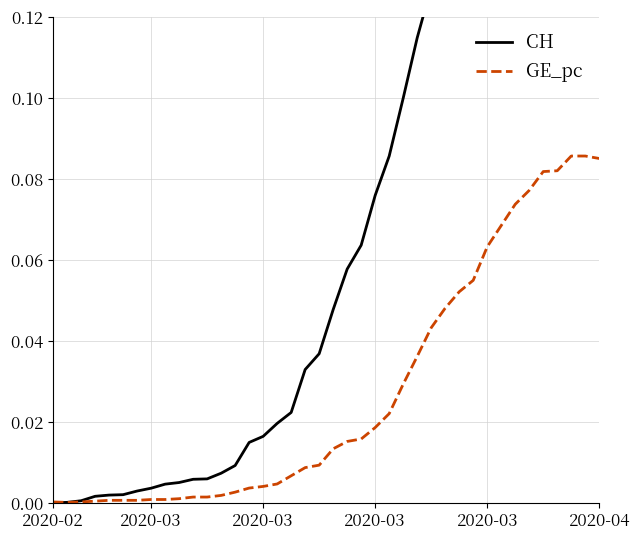

Is this an area chart (filled region under the line)?

No